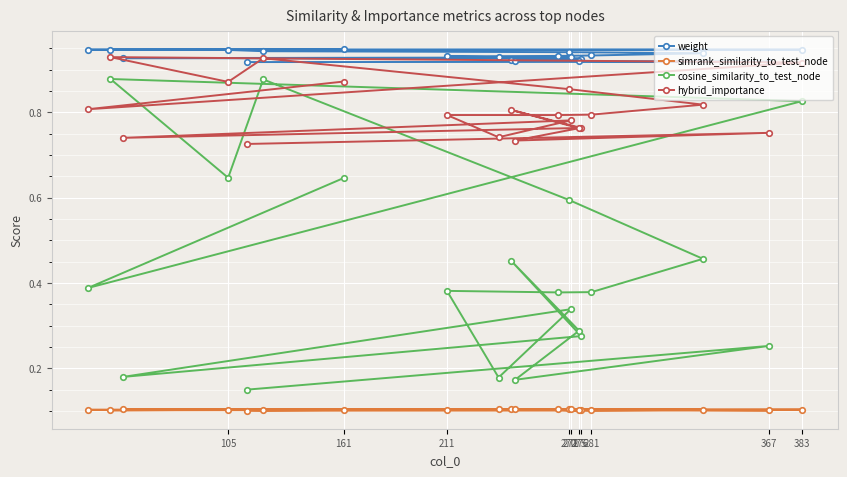

Which series has the largest total across all categories?

weight